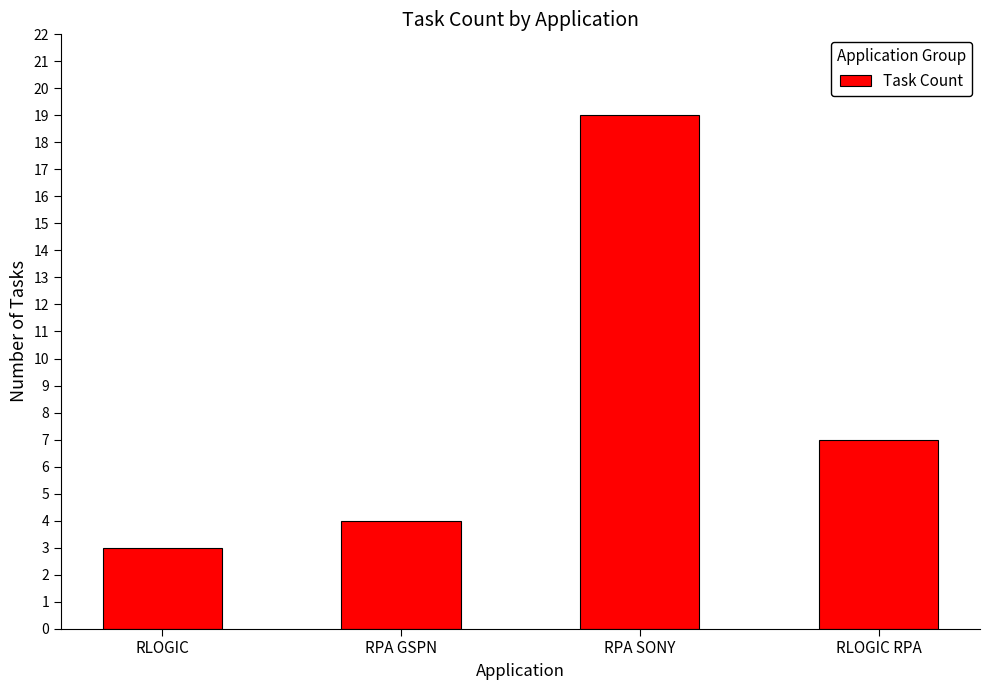

At which category does the chart reach its peak across all series?

RPA SONY